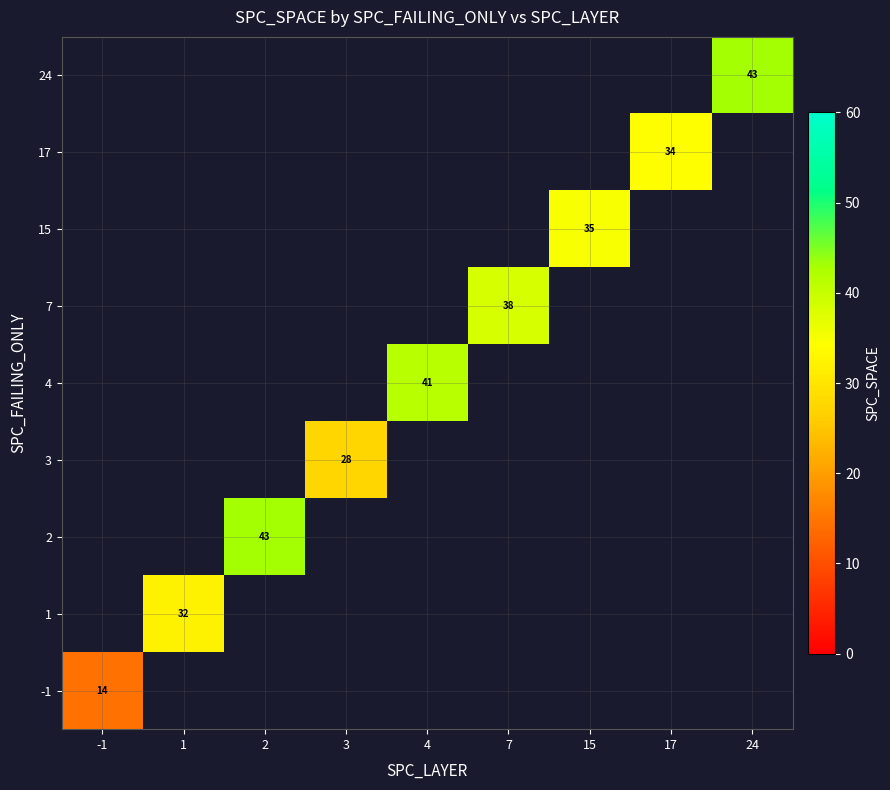

True or false: 15 has a value of 35.0 at 15.

True